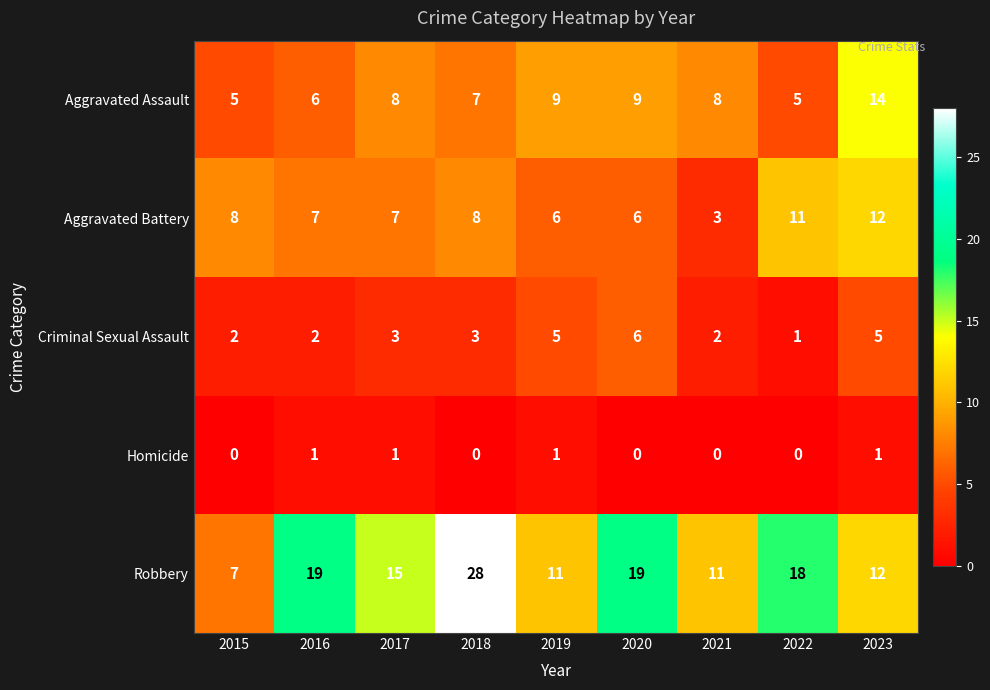

At how many categories does at least one series exceed 4?

9